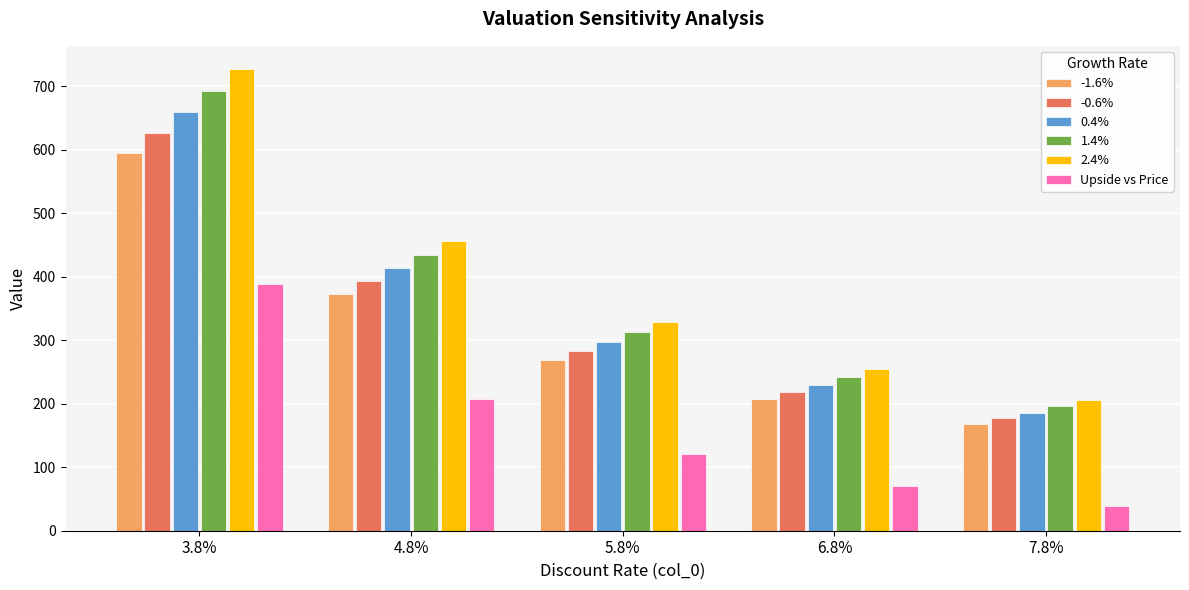

How many data points in 0.4% are above 297?

3